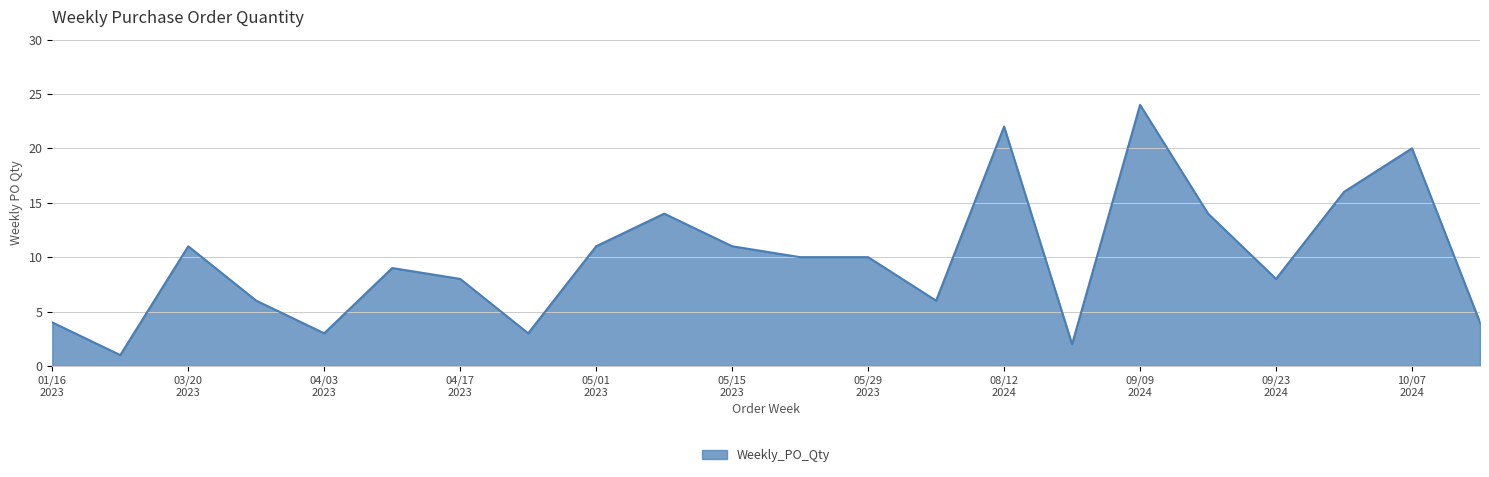

What is the difference between the maximum and minimum values?

23